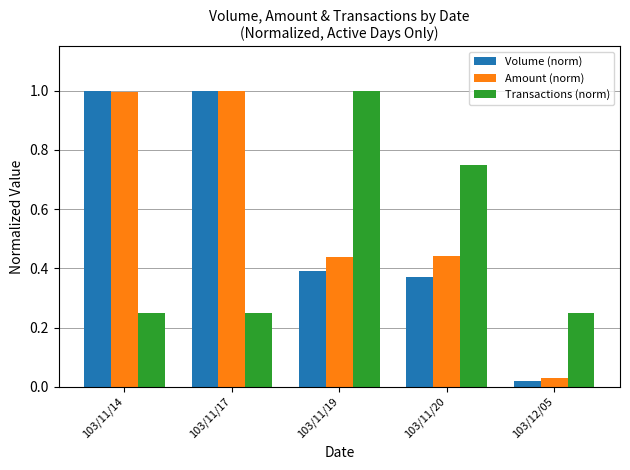

Which series has the largest total across all categories?

Amount (norm)